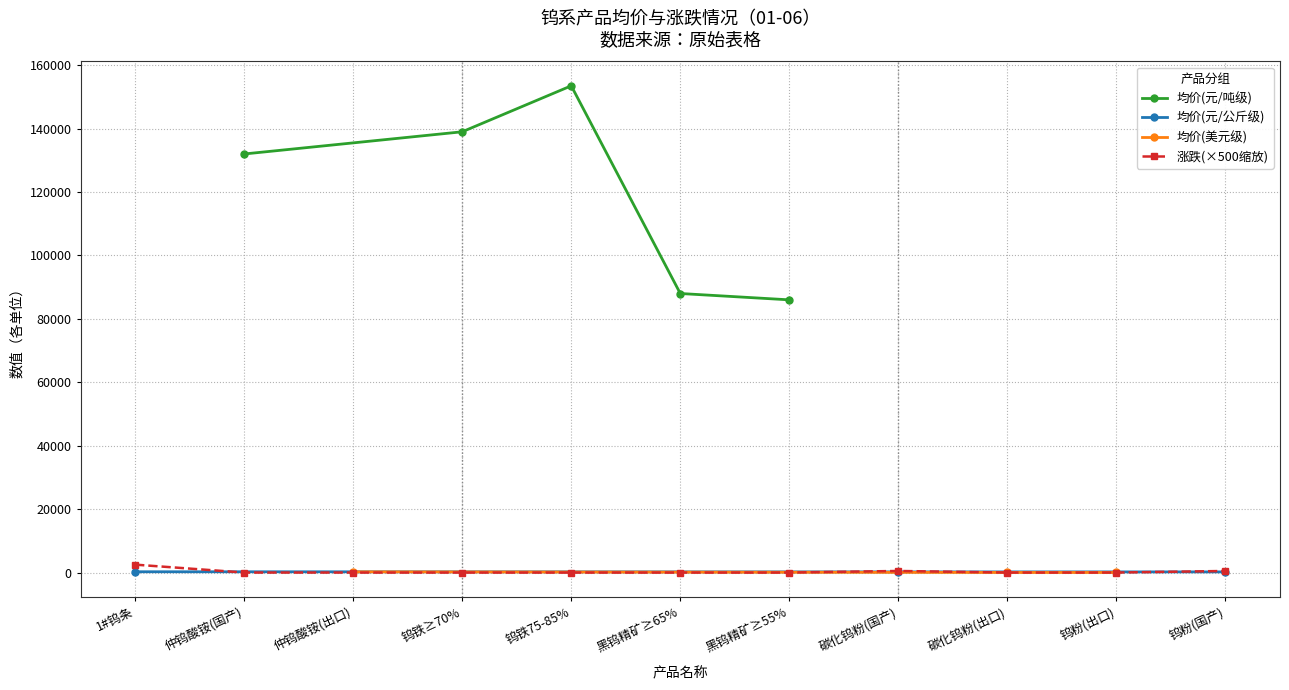

The value of 涨跌(×500缩放) at 仲钨酸铵(出口) is 0. True or false?

True